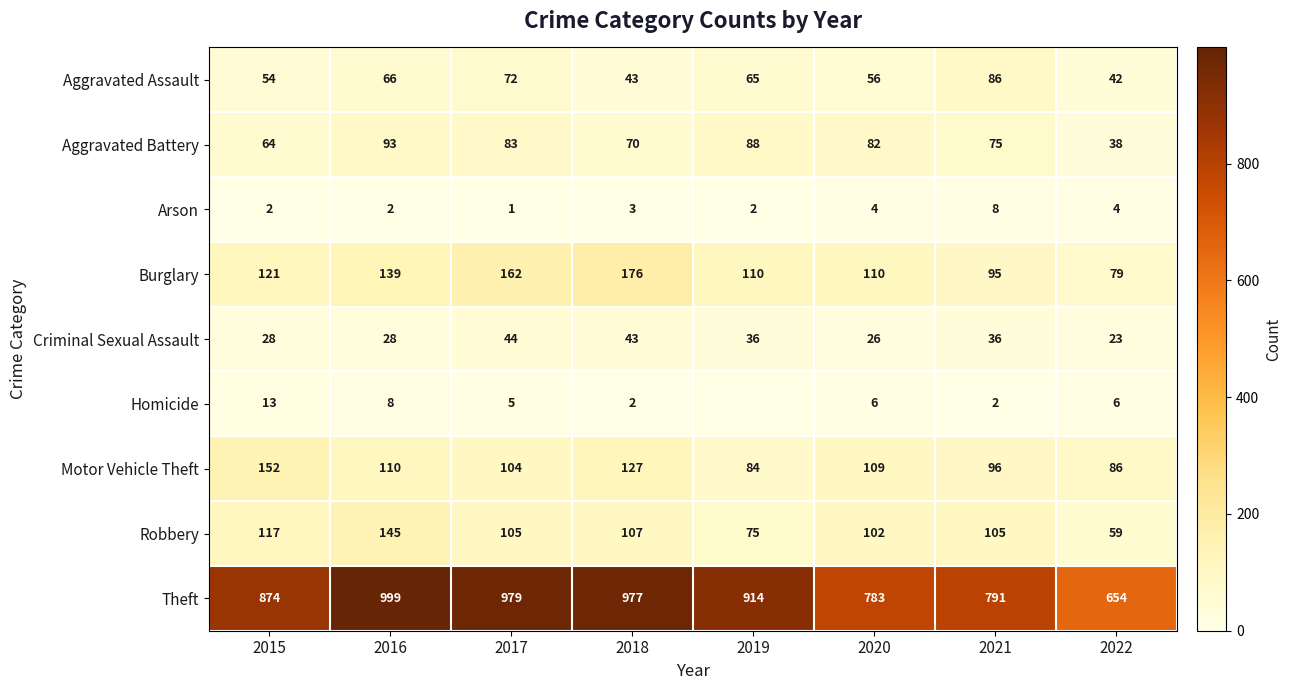

At how many categories does at least one series exceed 960?

3